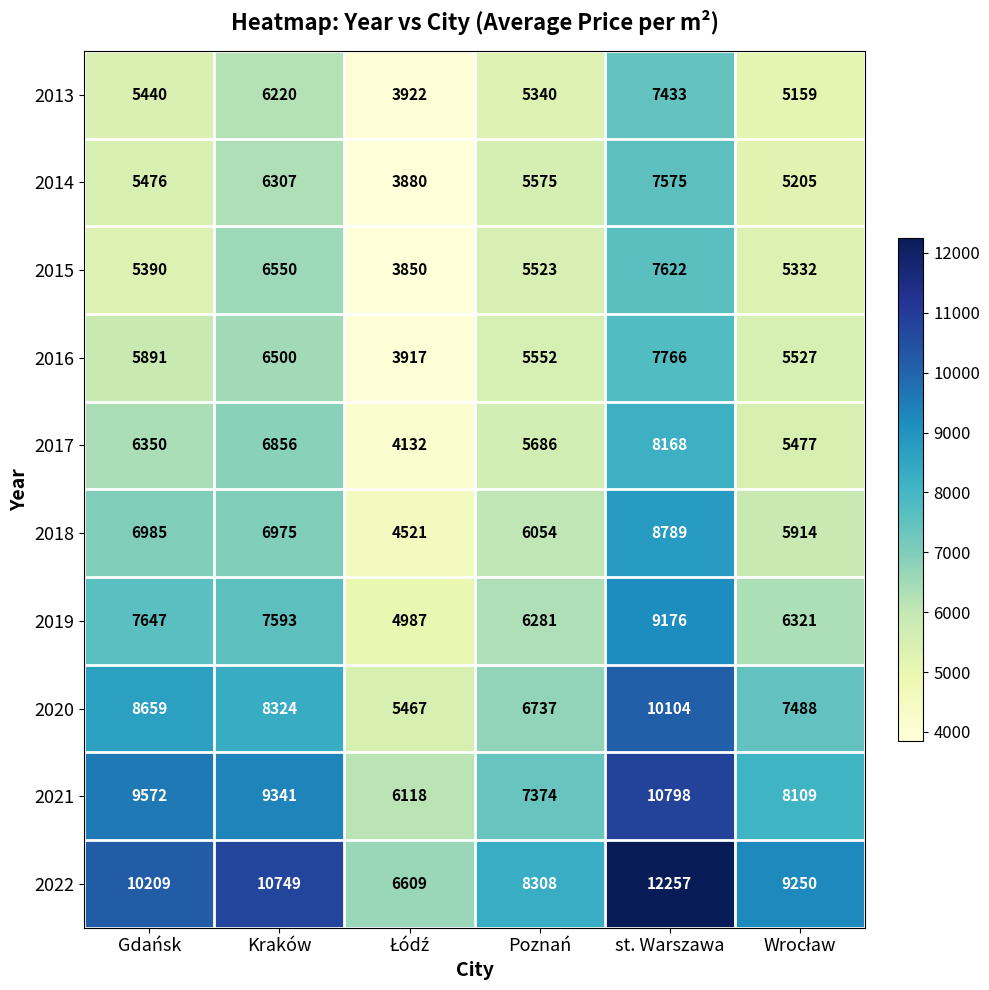

What is the maximum value shown in the chart?

12257